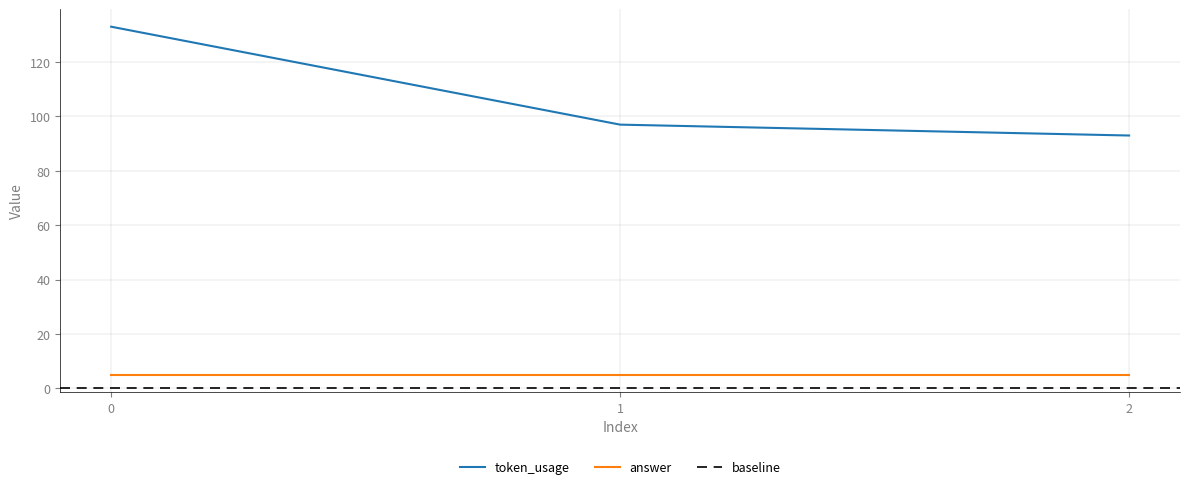

List the labels in order of value, largest first.

0, 1, 2